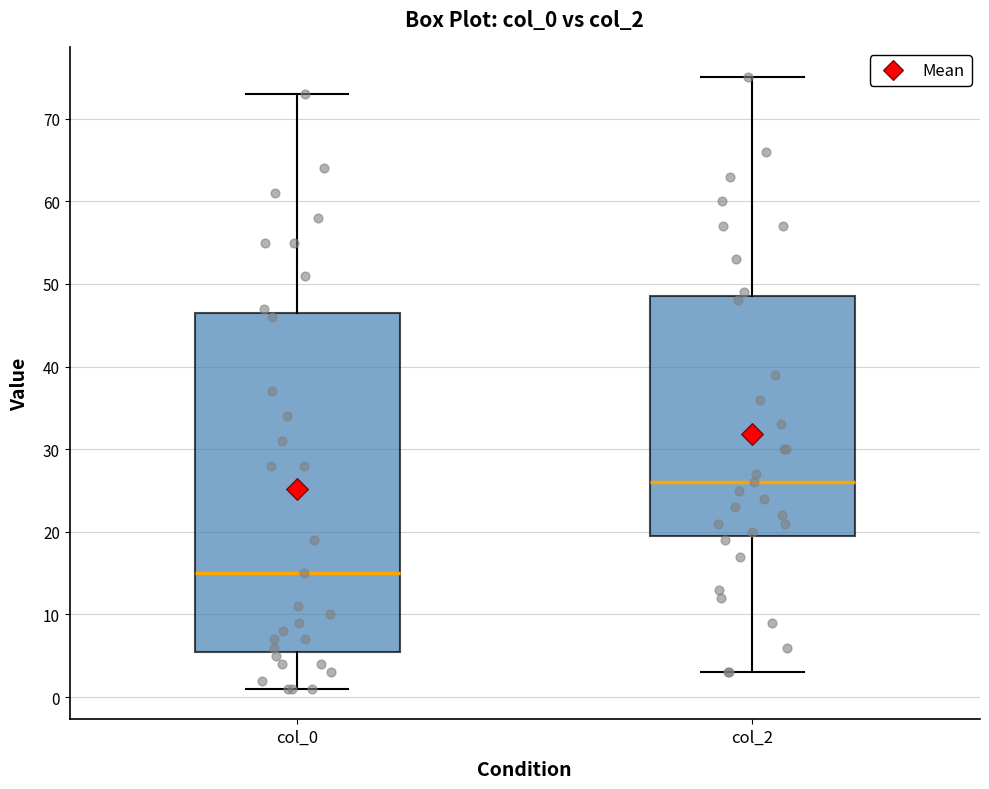

Which box has the lowest median line?

col_0